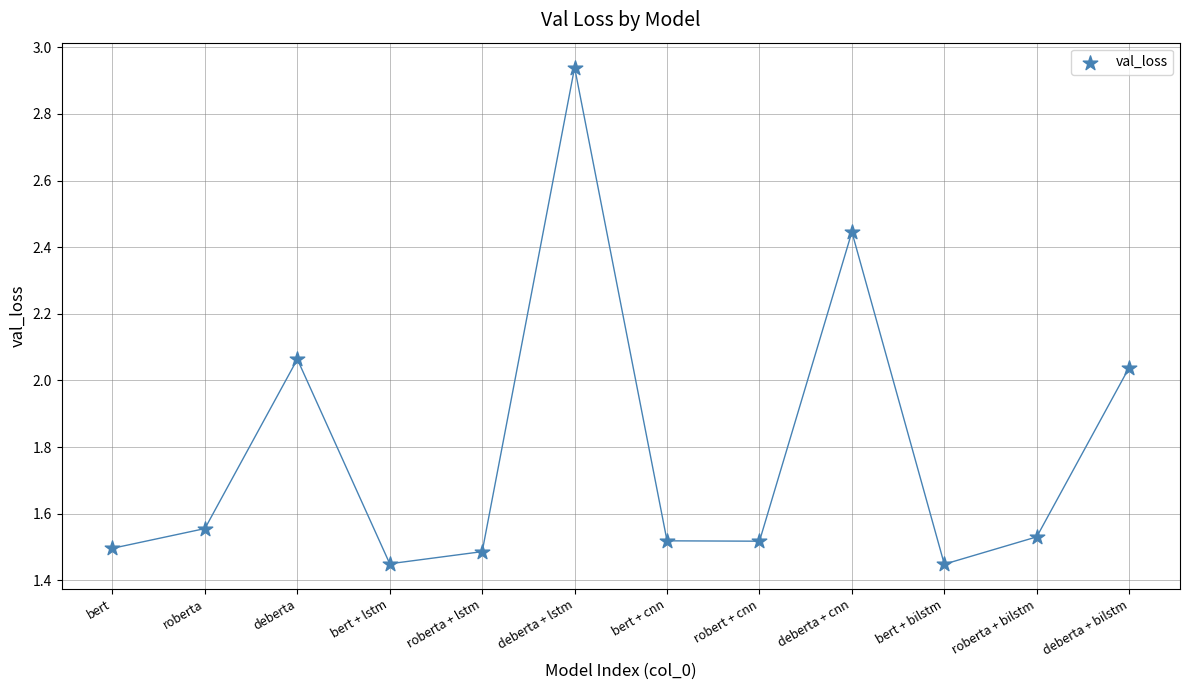

What is the average Y value?

1.8